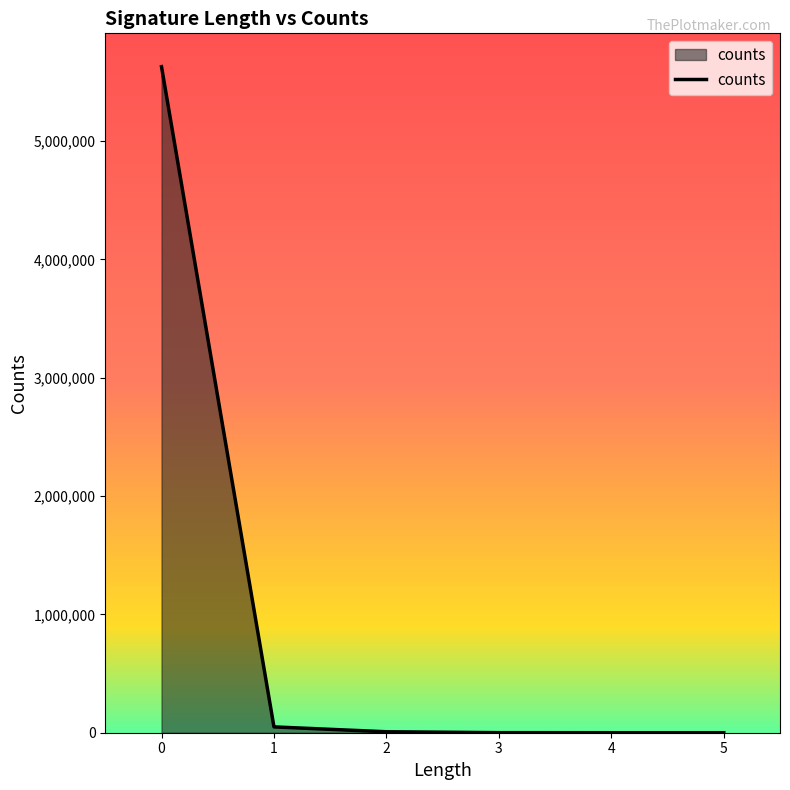

What is the maximum value shown in the chart?

5628127